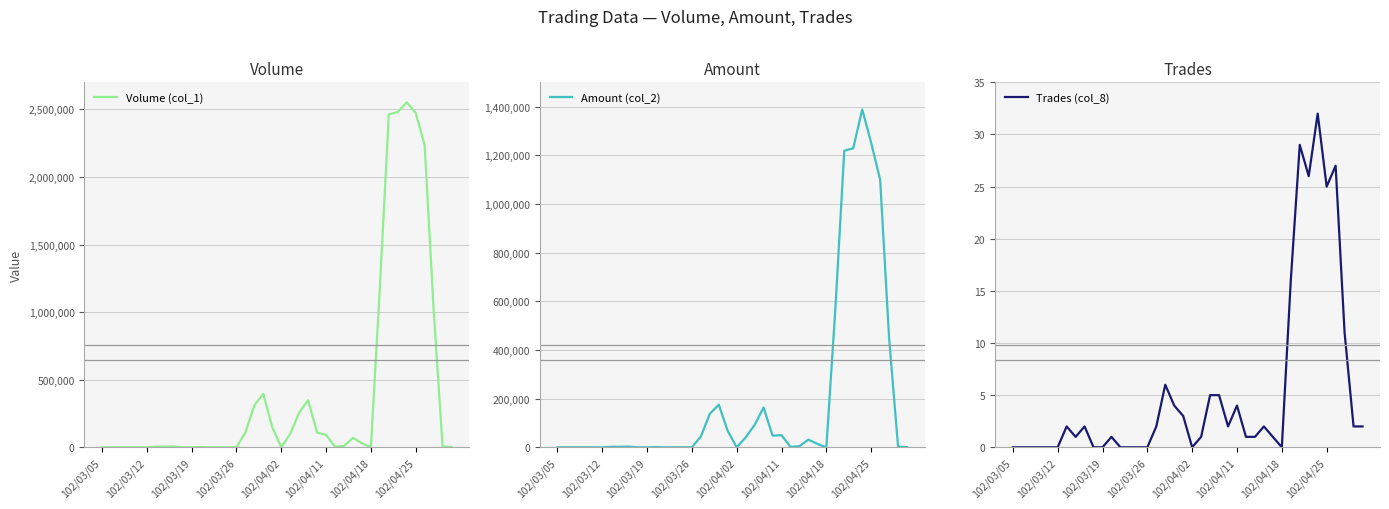

What are all the series names shown in the legend?

Volume (col_1), Amount (col_2), Trades (col_8)